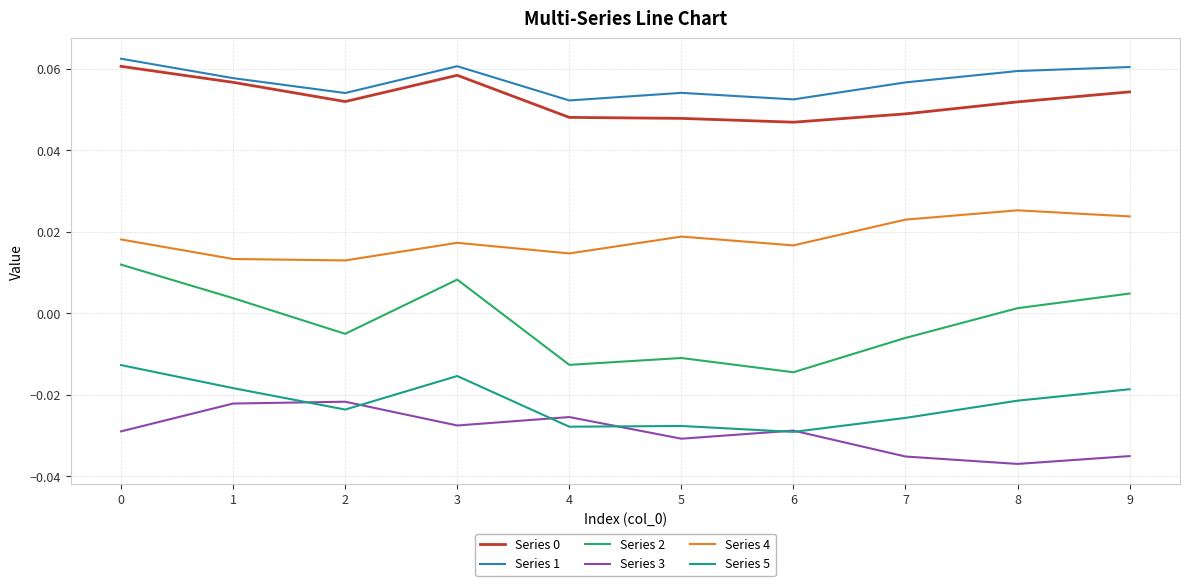

Which series has the largest range (max minus min)?

Series 2